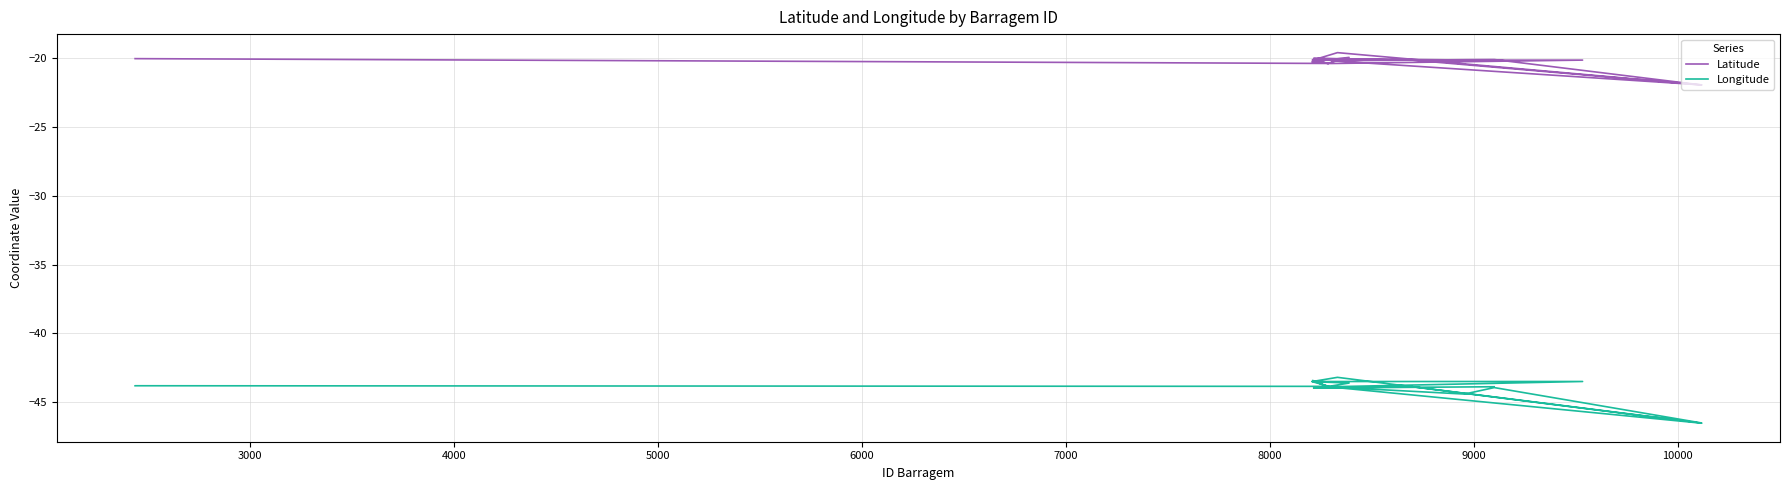

What are all the series names shown in the legend?

Latitude, Longitude